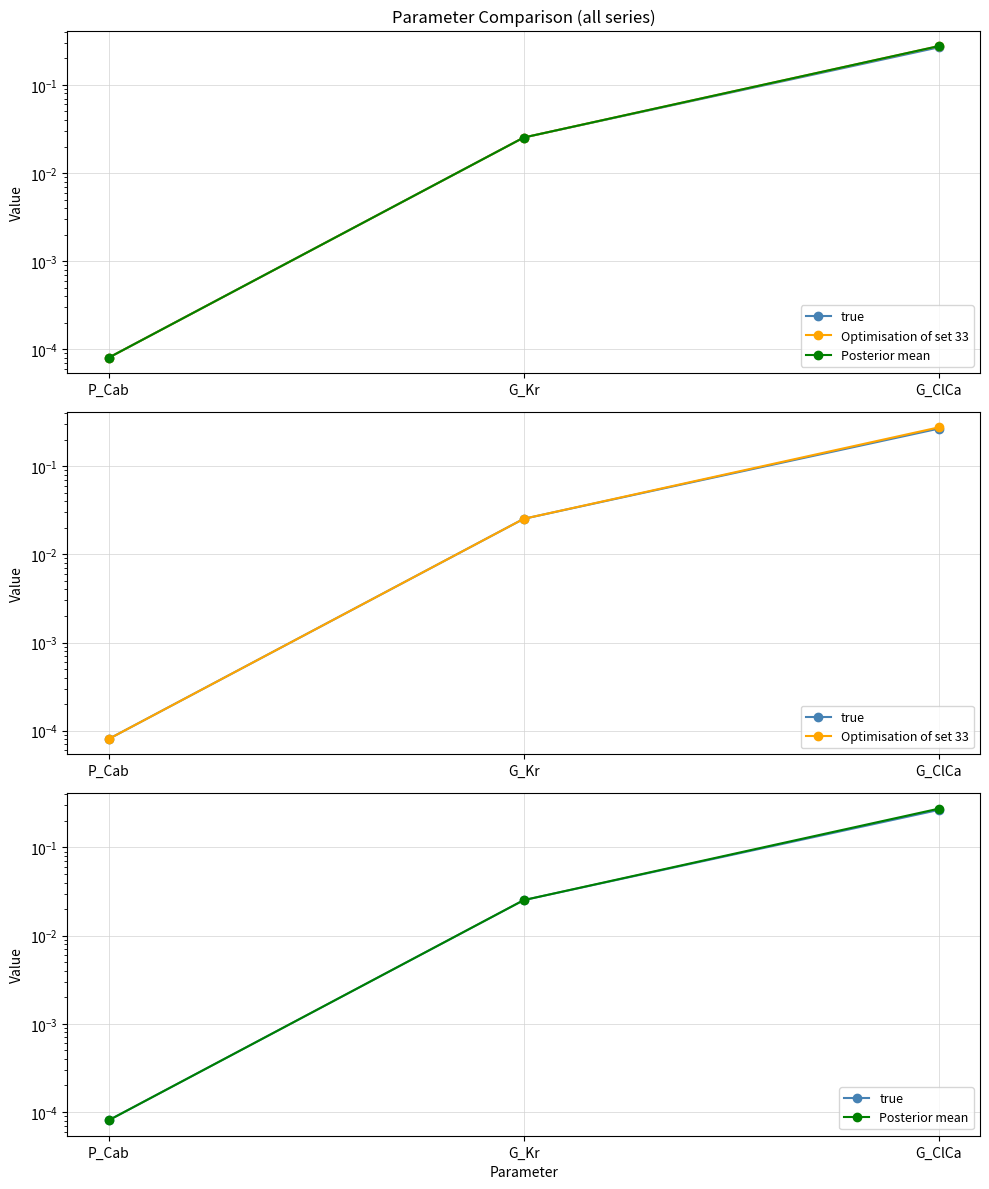

Reading left to right, what are all the values shown in this chart?

true: P_Cab=0.0	G_Kr=0.0	G_ClCa=0.3
Optimisation of set 33: P_Cab=0.0	G_Kr=0.0	G_ClCa=0.3
Posterior mean: P_Cab=0.0	G_Kr=0.0	G_ClCa=0.3